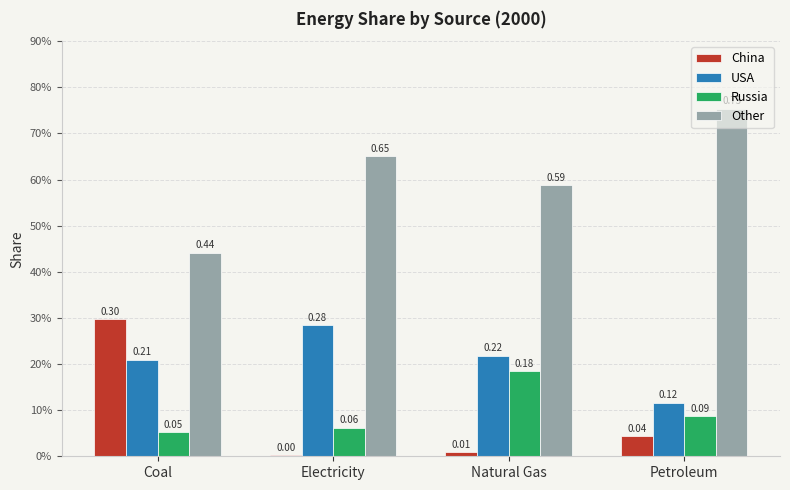

Does the chart contain stacked bars?

No